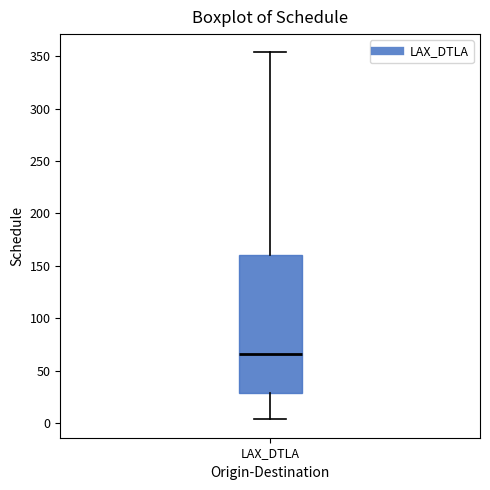

Where is the lower edge of the box for LAX_DTLA on the y-axis? The values are not printed on the chart, so give them approximately, as read against the axis.

30